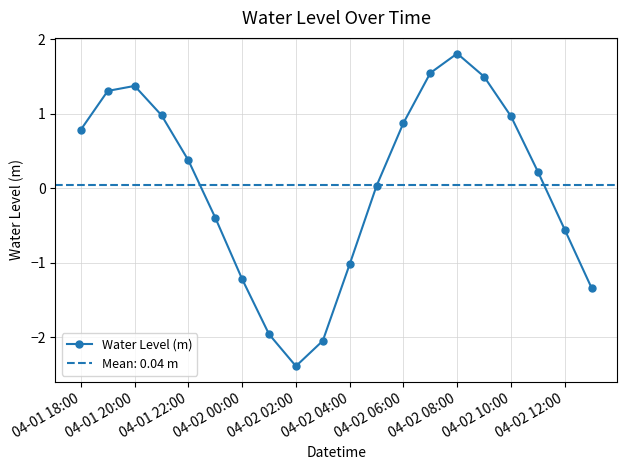

Is it true that Water Level (m) equals -1.2 at 04-02 00:00?

True